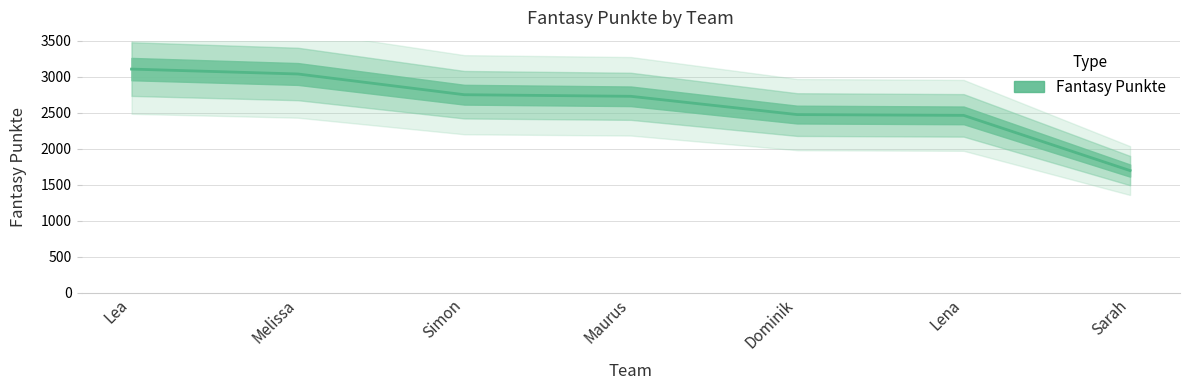

Rank the categories by value from highest to lowest.

Lea, Melissa, Simon, Maurus, Dominik, Lena, Sarah